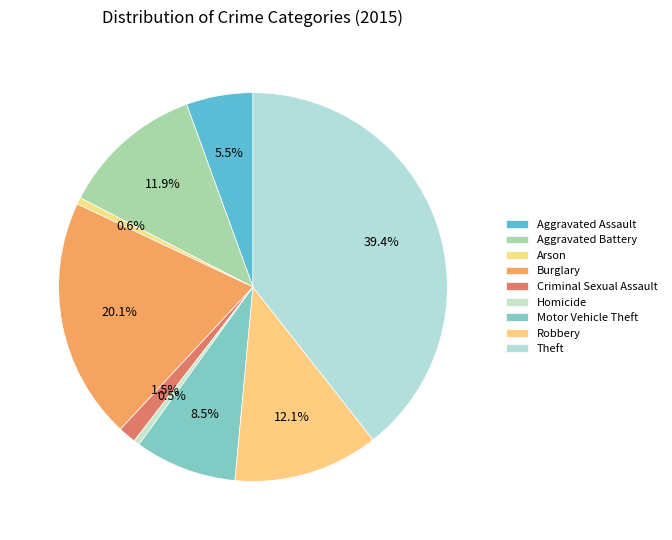

Count the number of slices in the pie.

9